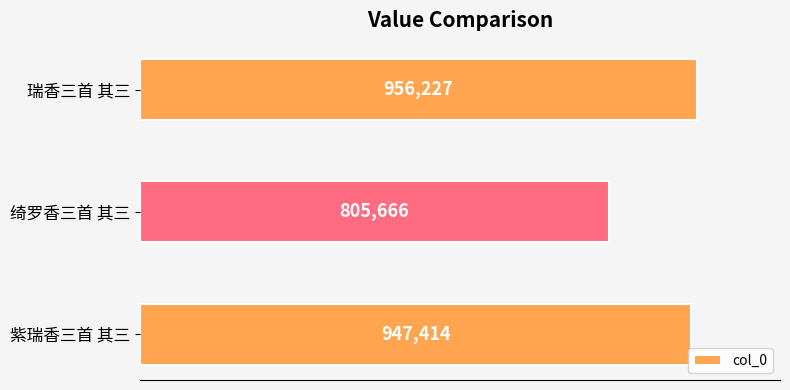

What is the greatest value displayed?

956227